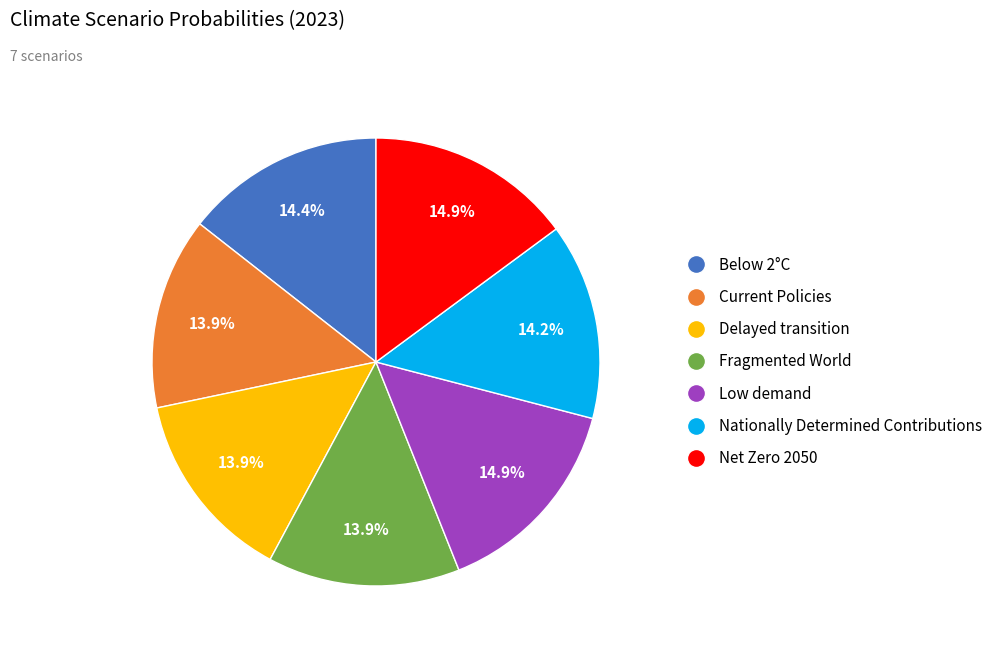

Count the number of slices in the pie.

7